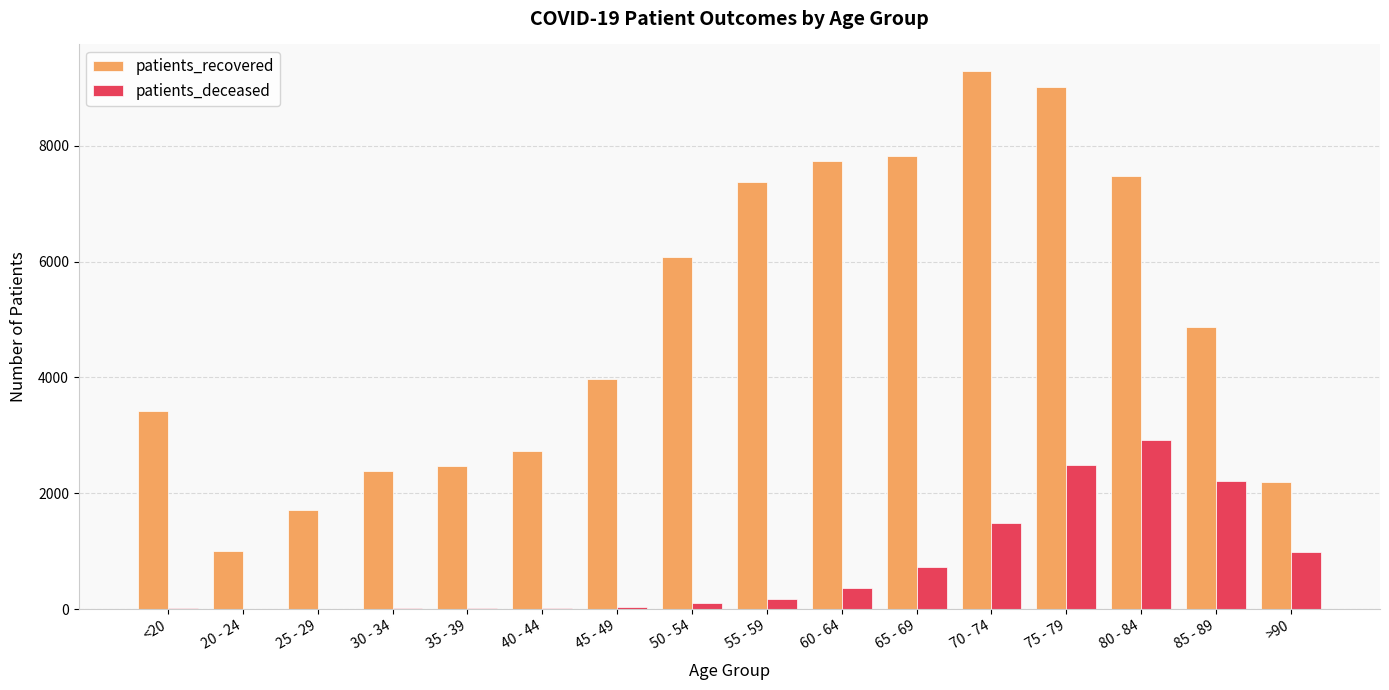

At which category is the sum across all series the highest?

75 - 79